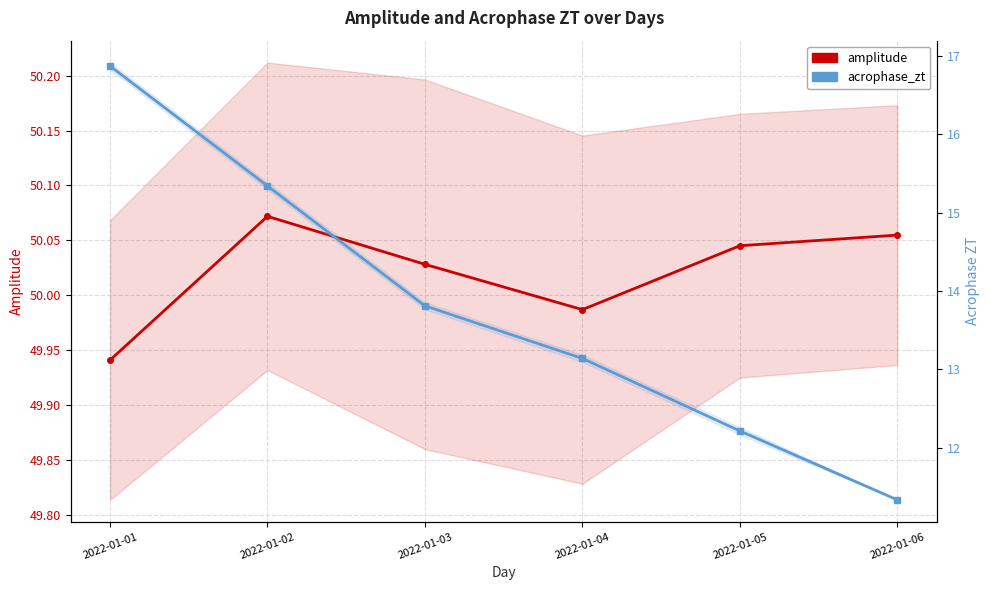

Is the value of amplitude at 2022-01-01 greater than the value of acrophase_zt at 2022-01-03?

Yes